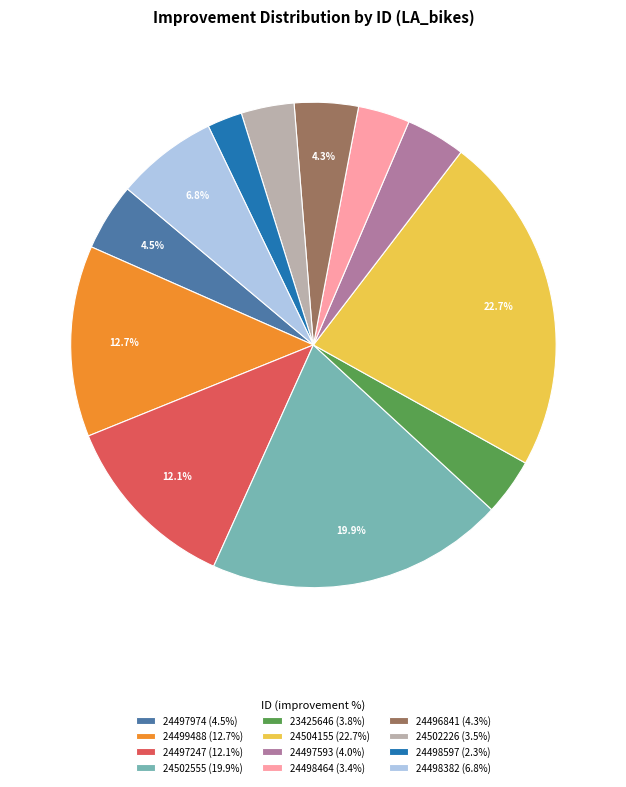

To the nearest percent, what is the combined percentage of 24499488 and 24502555?

33%